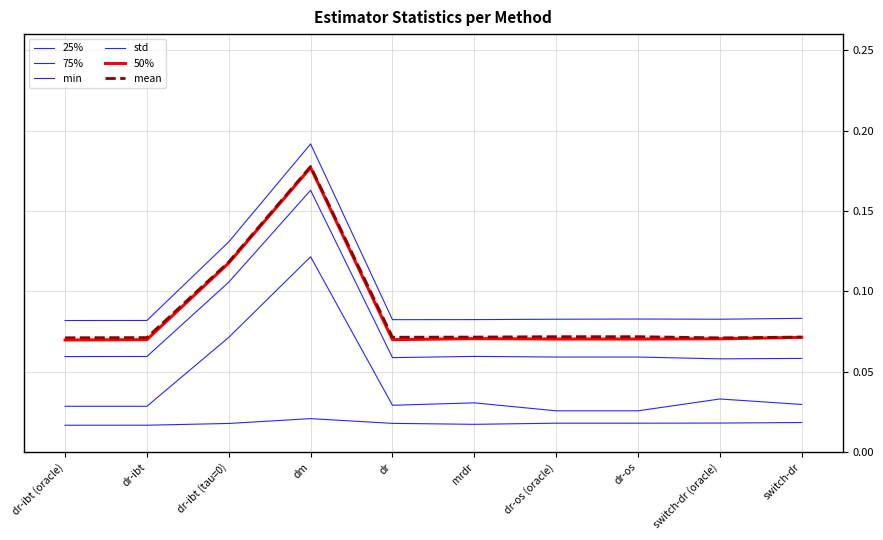

How many lines are shown in the chart?

6